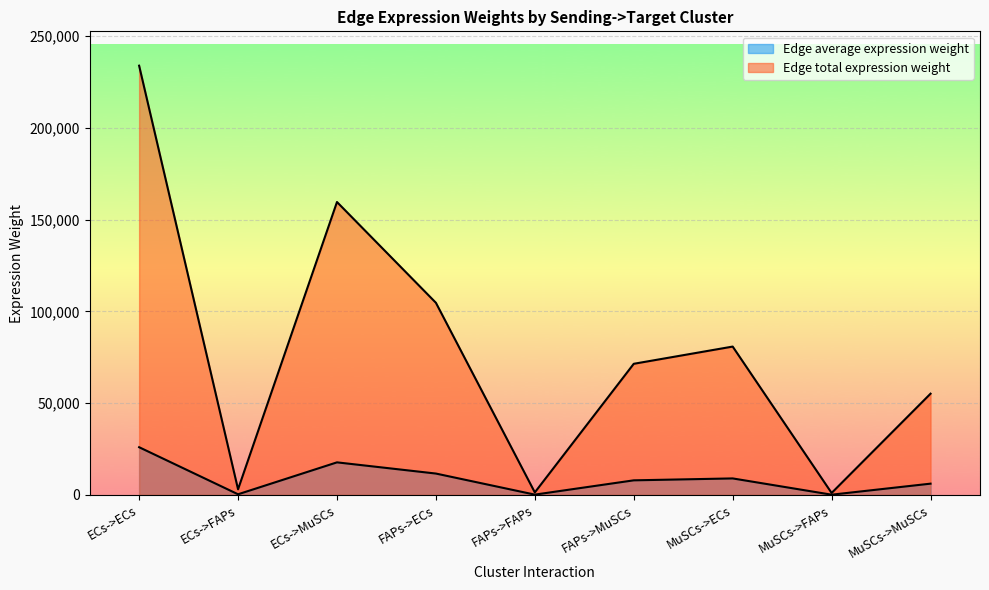

At which category does Edge total expression weight reach its first local peak?

ECs->MuSCs